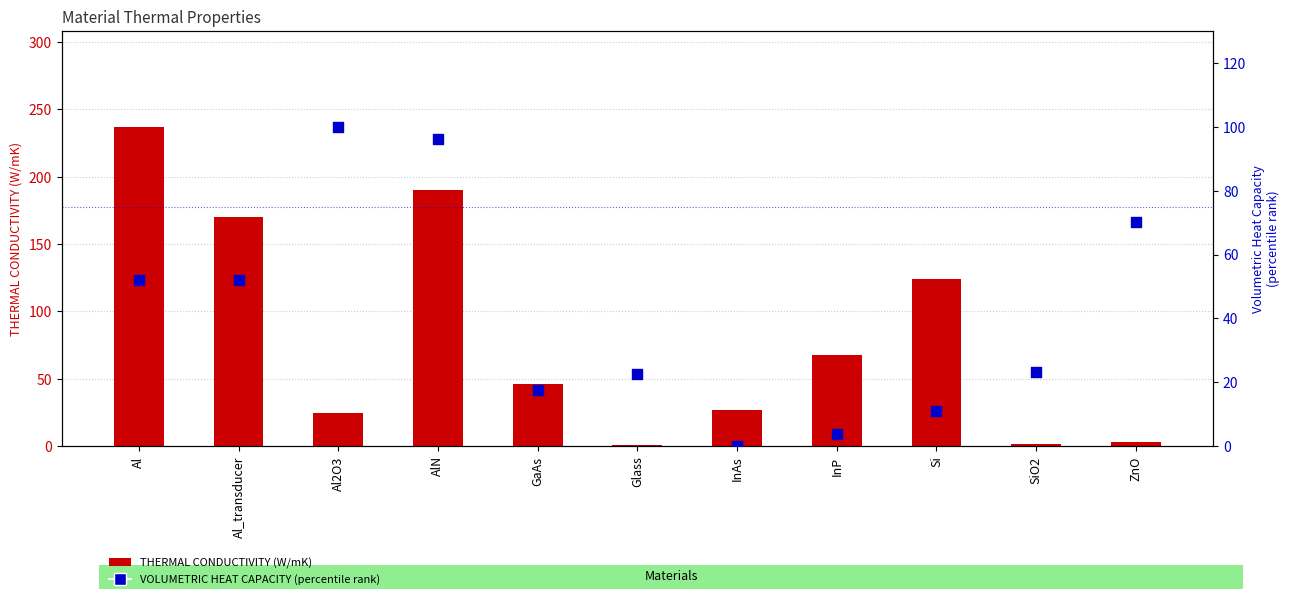

Is the value of THERMAL CONDUCTIVITY (W/mK) at Al2O3 greater than the value of VOLUMETRIC HEAT CAPACITY (percentile) at Glass?

Yes